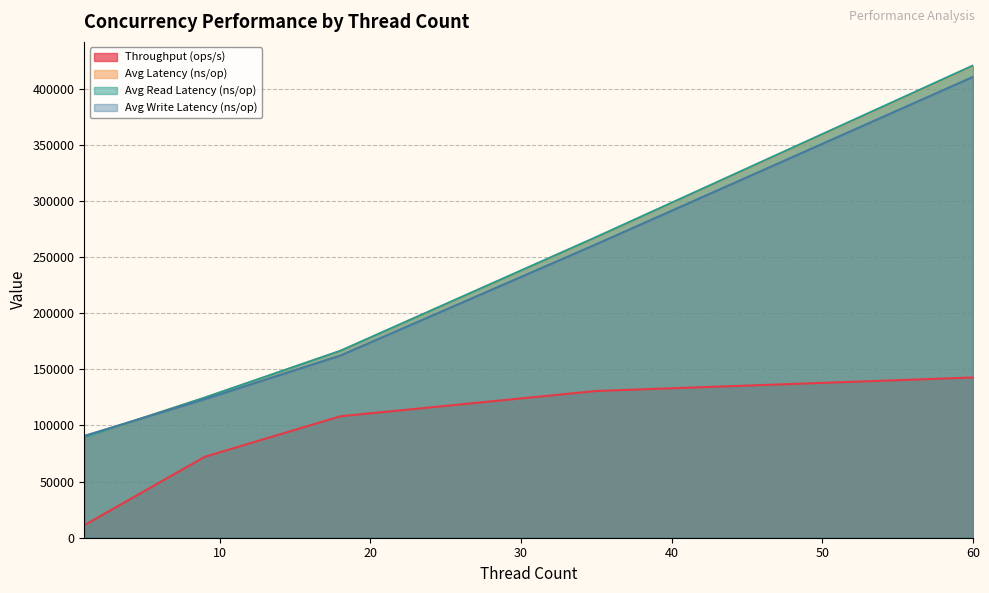

The Avg Read Latency (ns/op) series shows 267974.2 at 35. True or false?

True